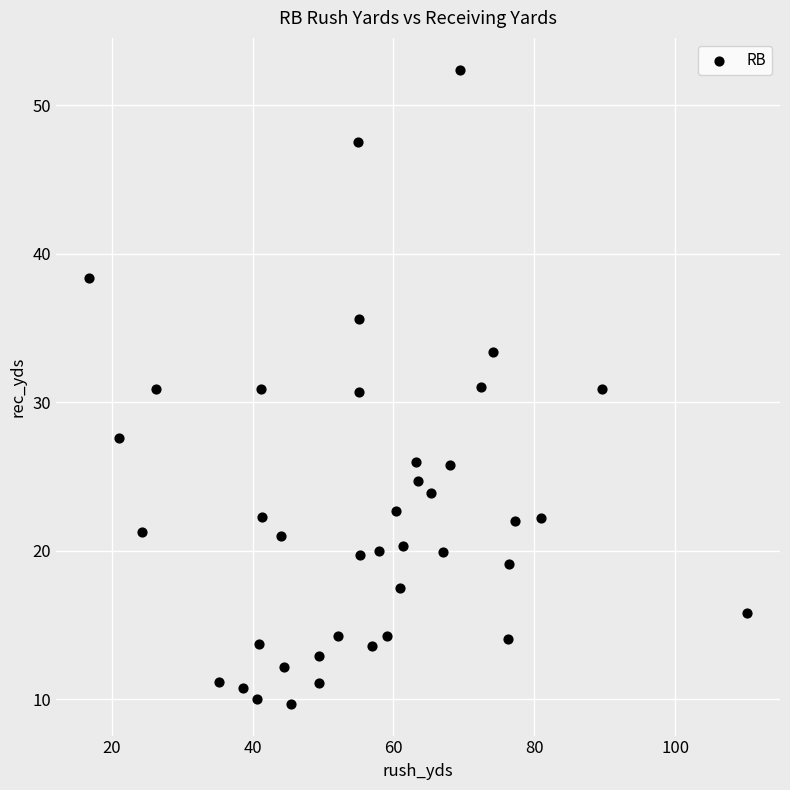

What is the range of X values (max minus min)?

93.4